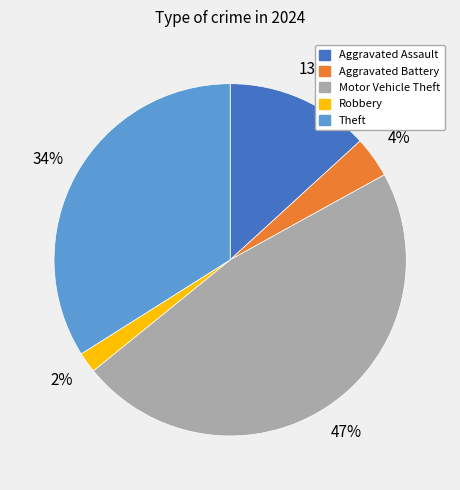

Rank the categories by value from lowest to highest.

Robbery, Aggravated Battery, Aggravated Assault, Theft, Motor Vehicle Theft